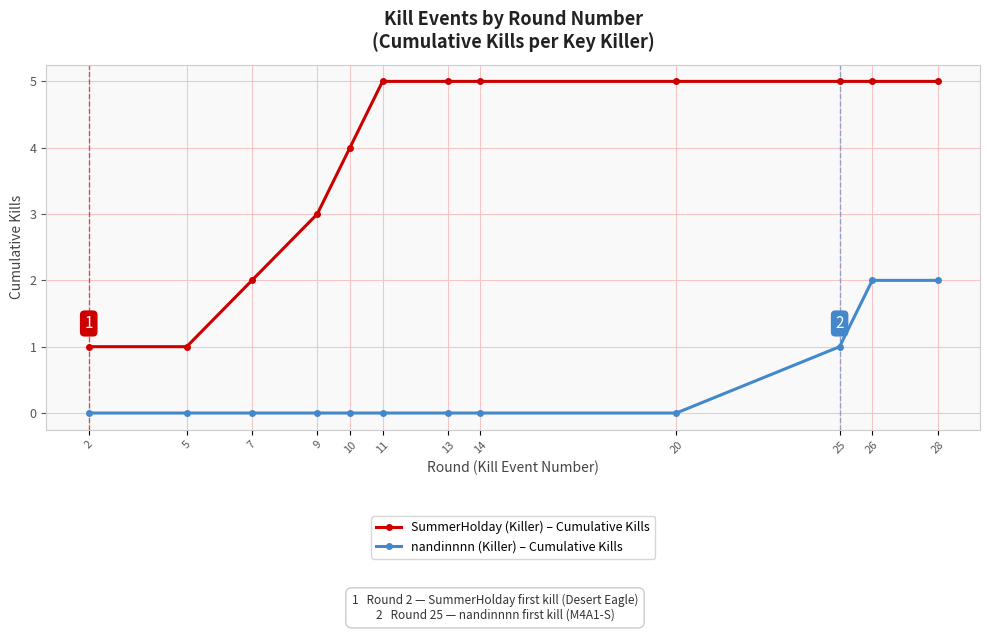

Rank the series by their maximum value, from lowest to highest.

nandinnnn (Killer) – Cumulative Kills, SummerHolday (Killer) – Cumulative Kills